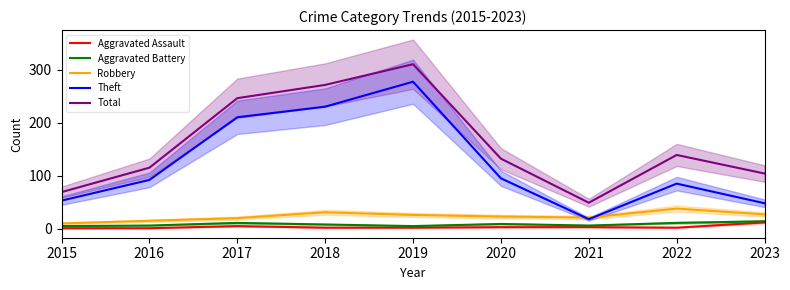

How many data points in Aggravated Assault are above 2?

4